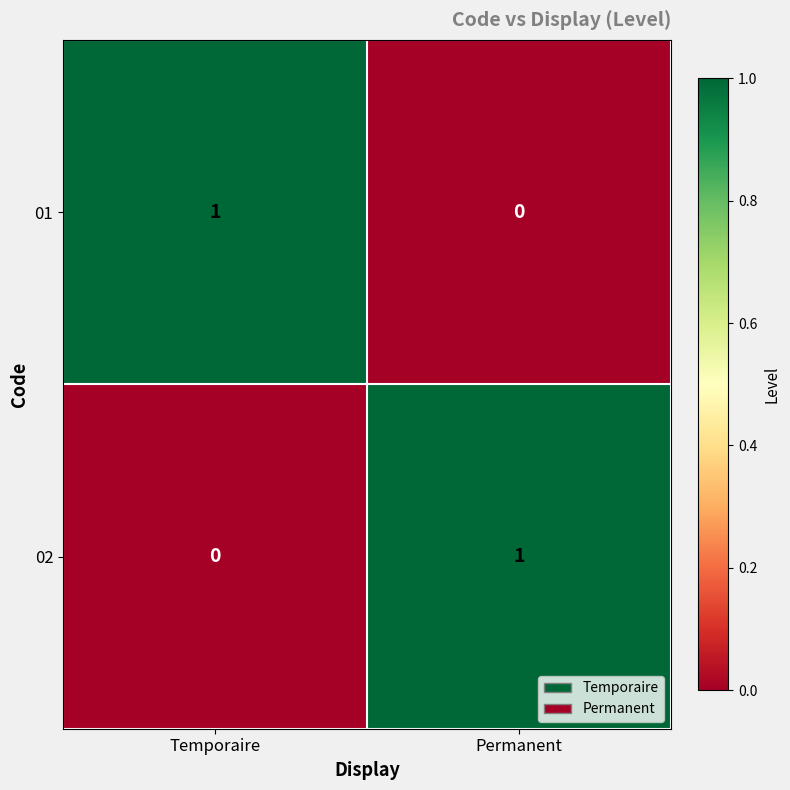

List the labels in order of 02 value, largest first.

Permanent, Temporaire